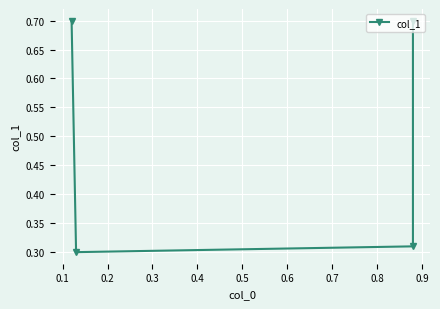

What is the sum of all values?

2.0